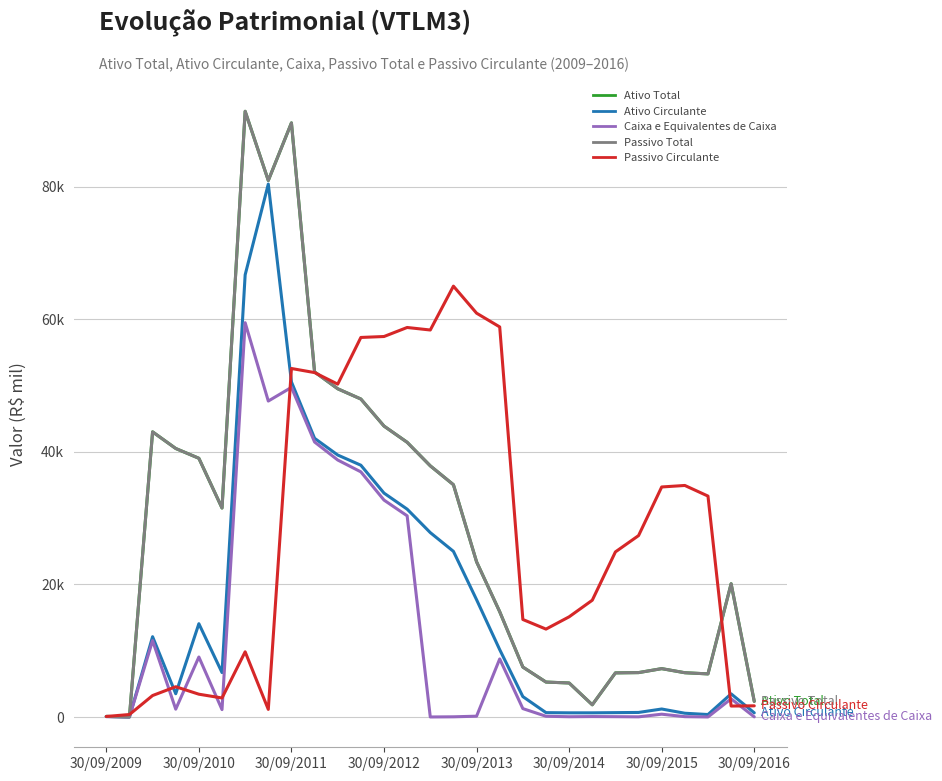

Does the chart display data point markers on the line(s)?

No